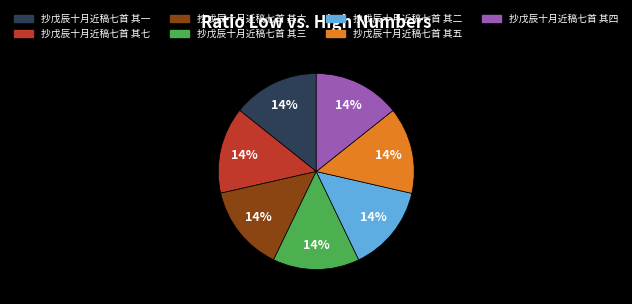

Is there a majority slice in this chart?

No